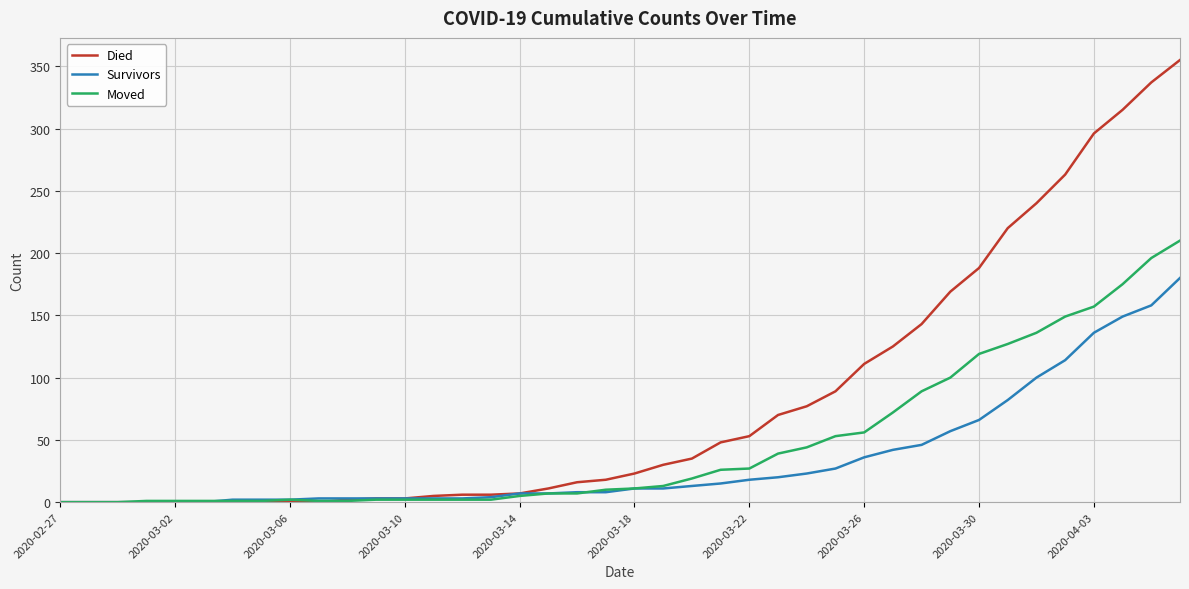

List the series in order of their peak value, highest first.

Died, Moved, Survivors